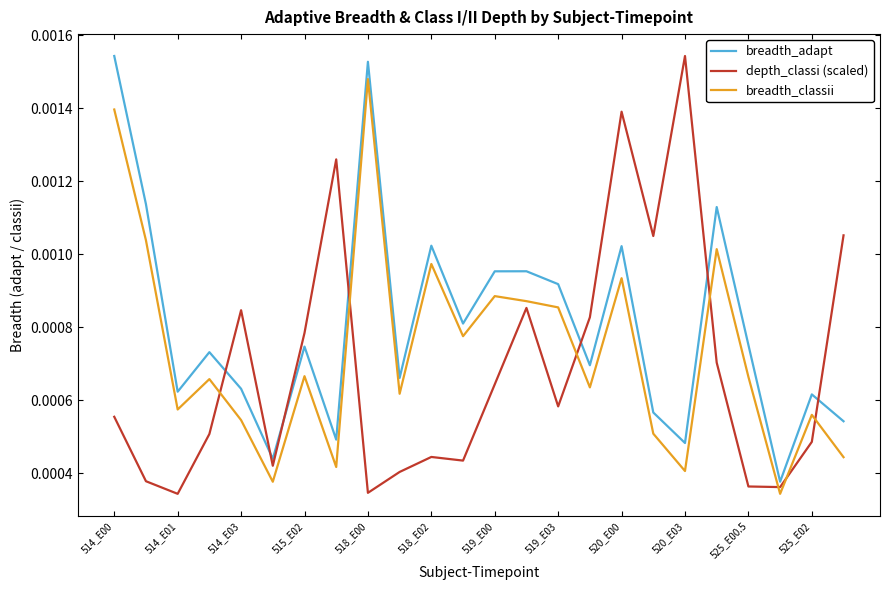

True or false: breadth_classii and depth_classi (scaled) intersect in this chart.

True